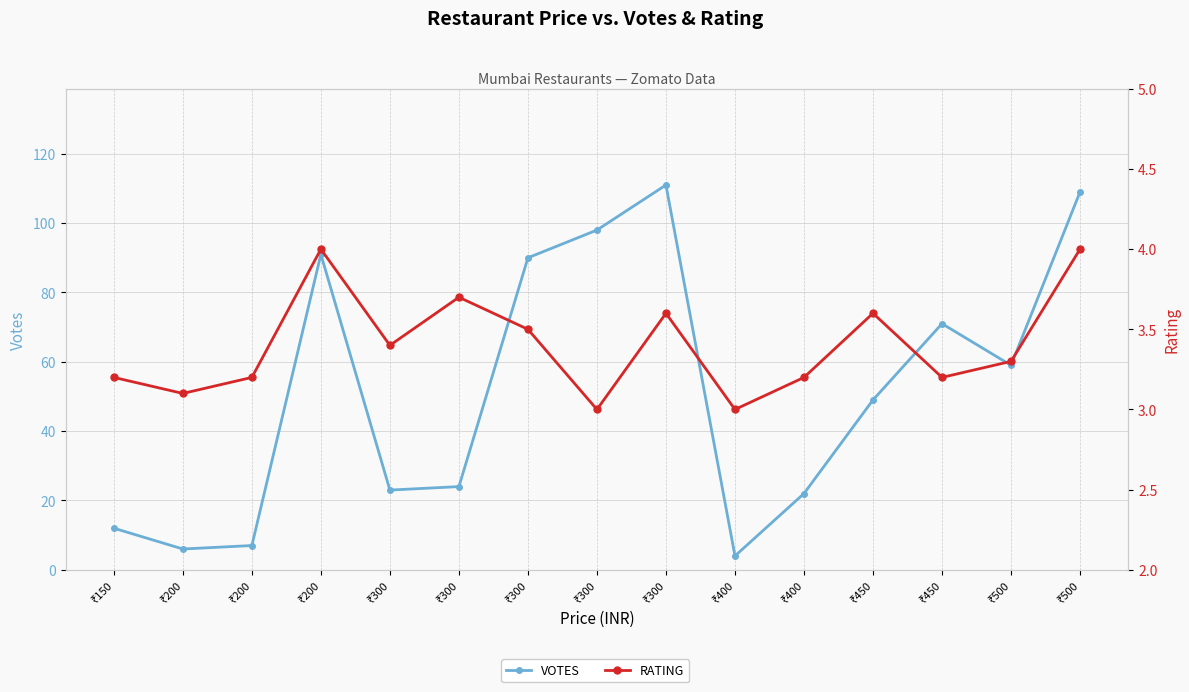

At which label does VOTES first exceed 49?

₹200